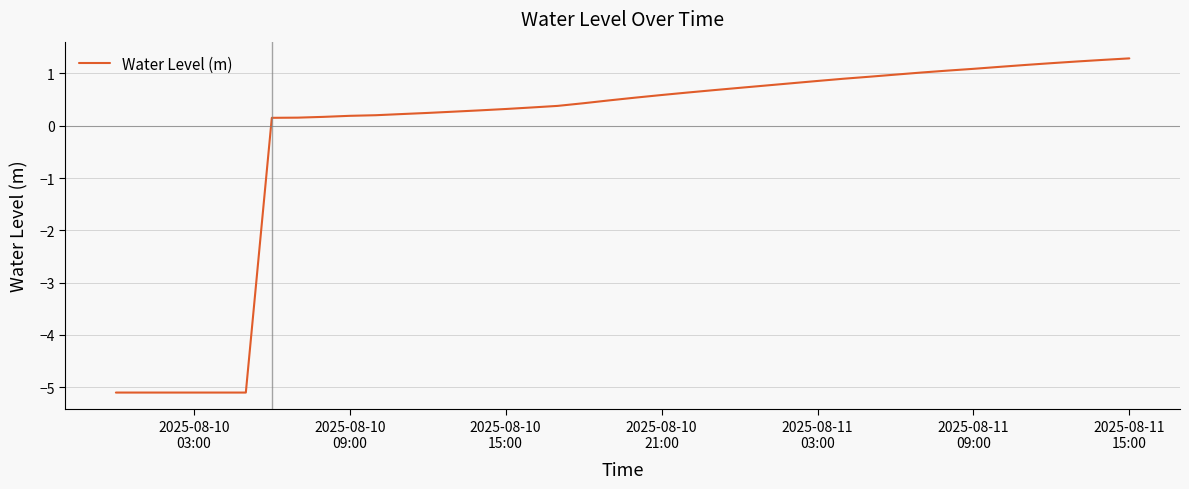

How many negative values are there?

6